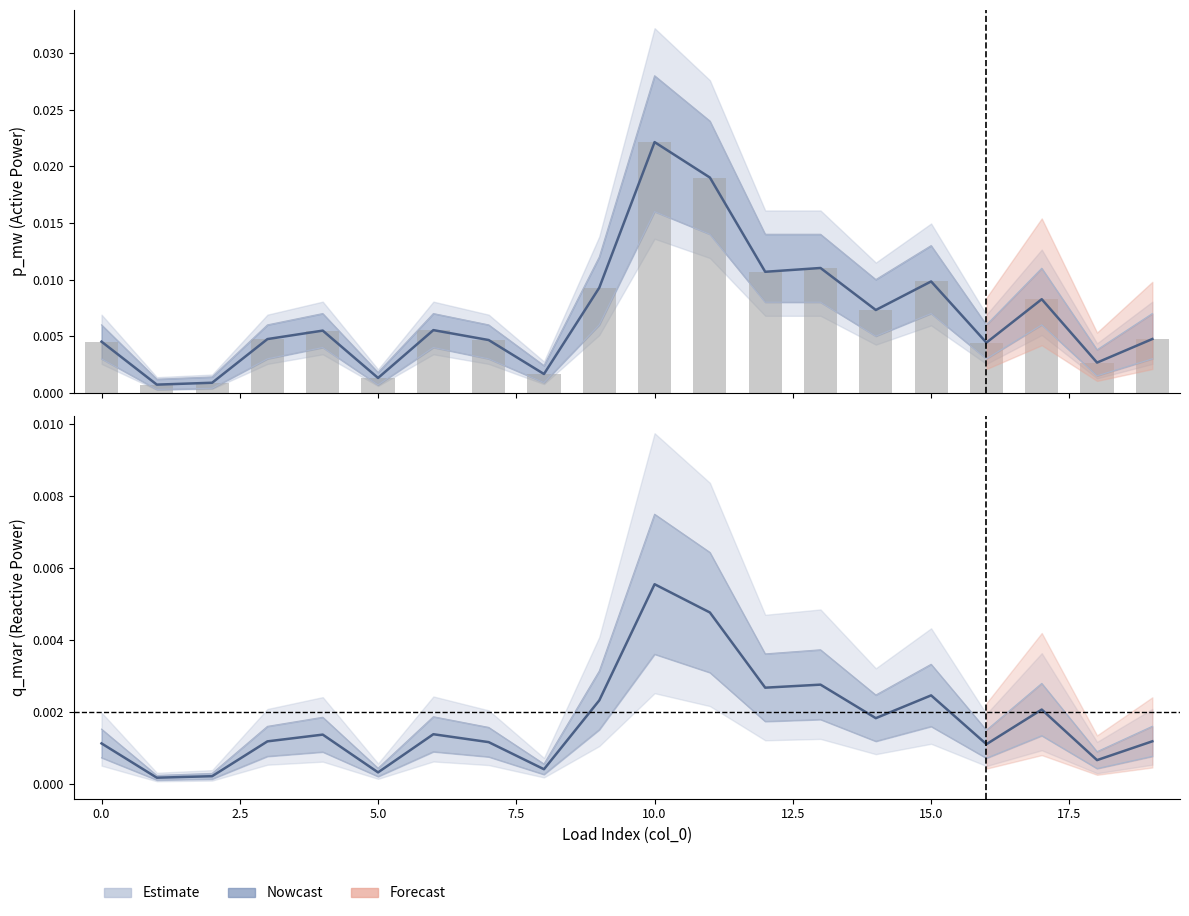

Which series has the largest range (max minus min)?

p_mw_upper